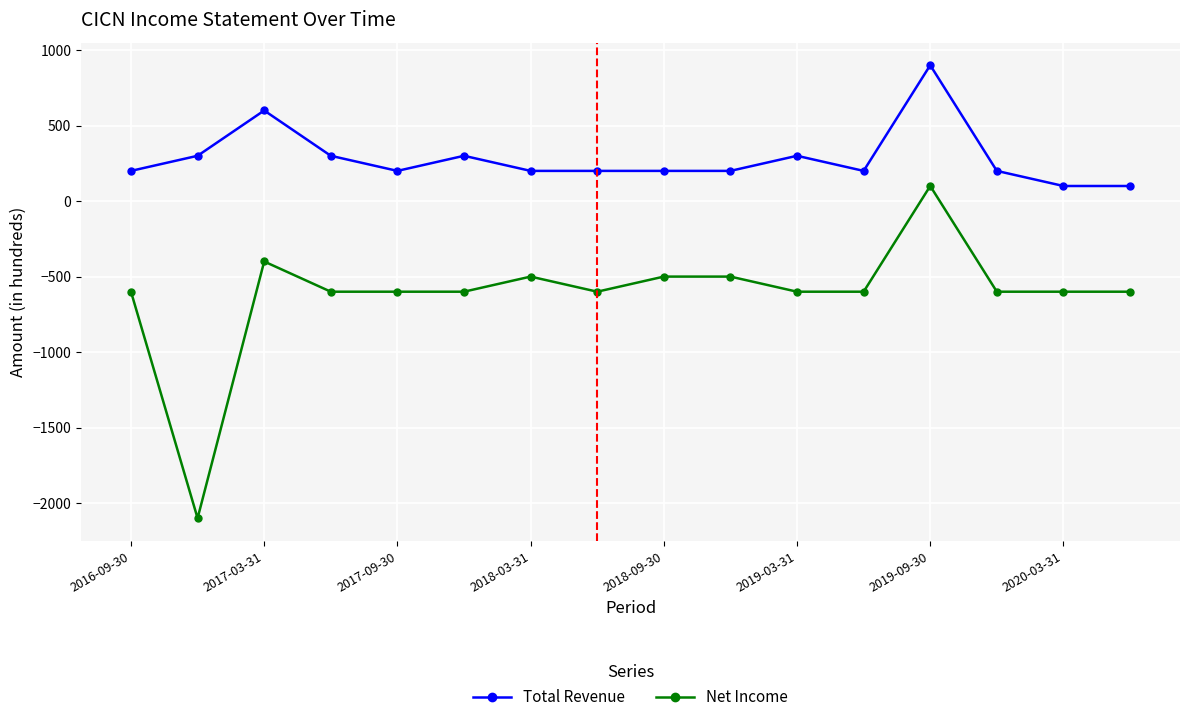

Which series has the widest spread of values?

Net Income